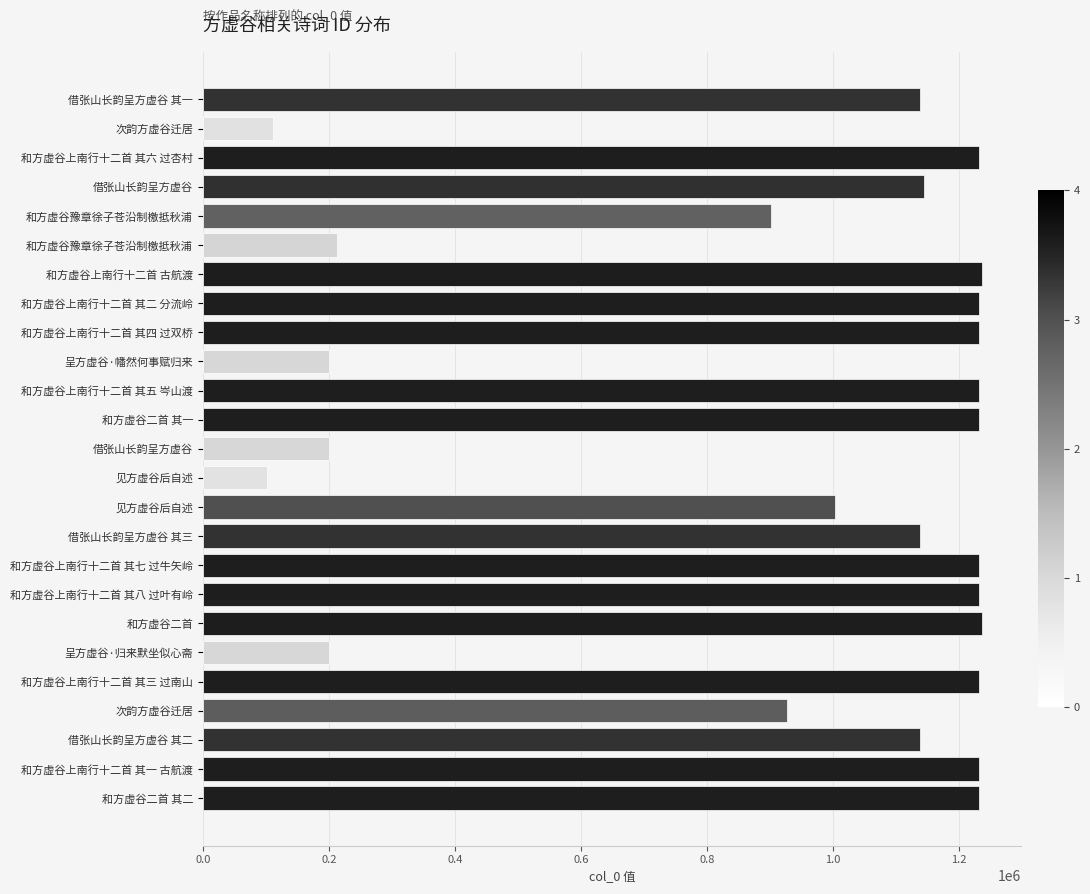

Does the chart contain any negative values?

No